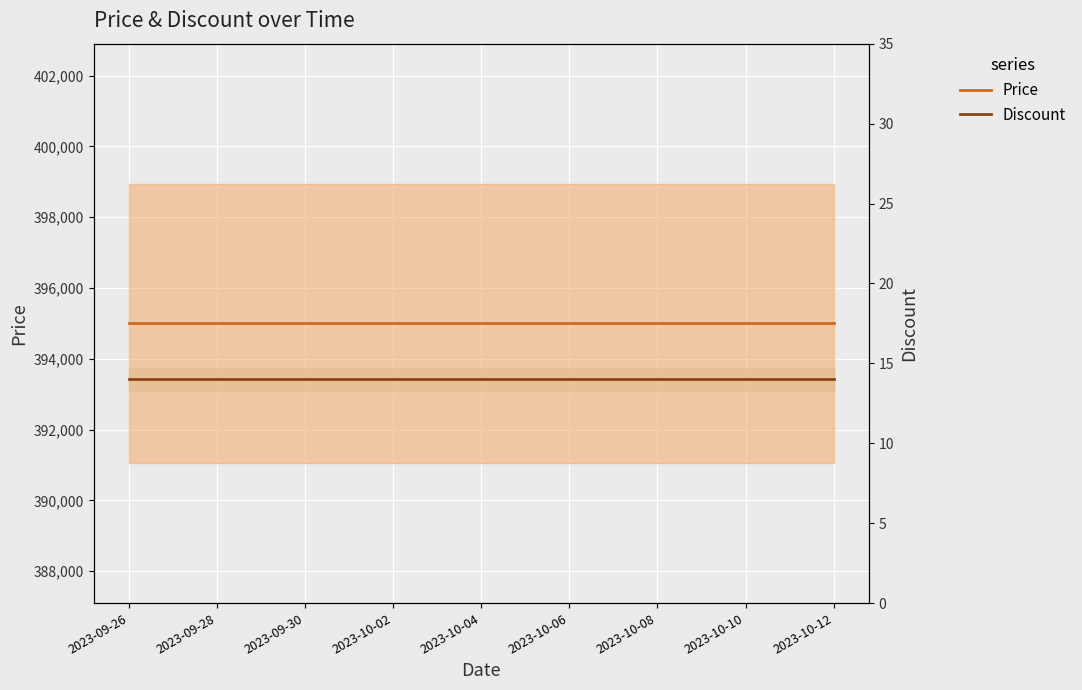

True or false: Price and Discount cross at least once.

False